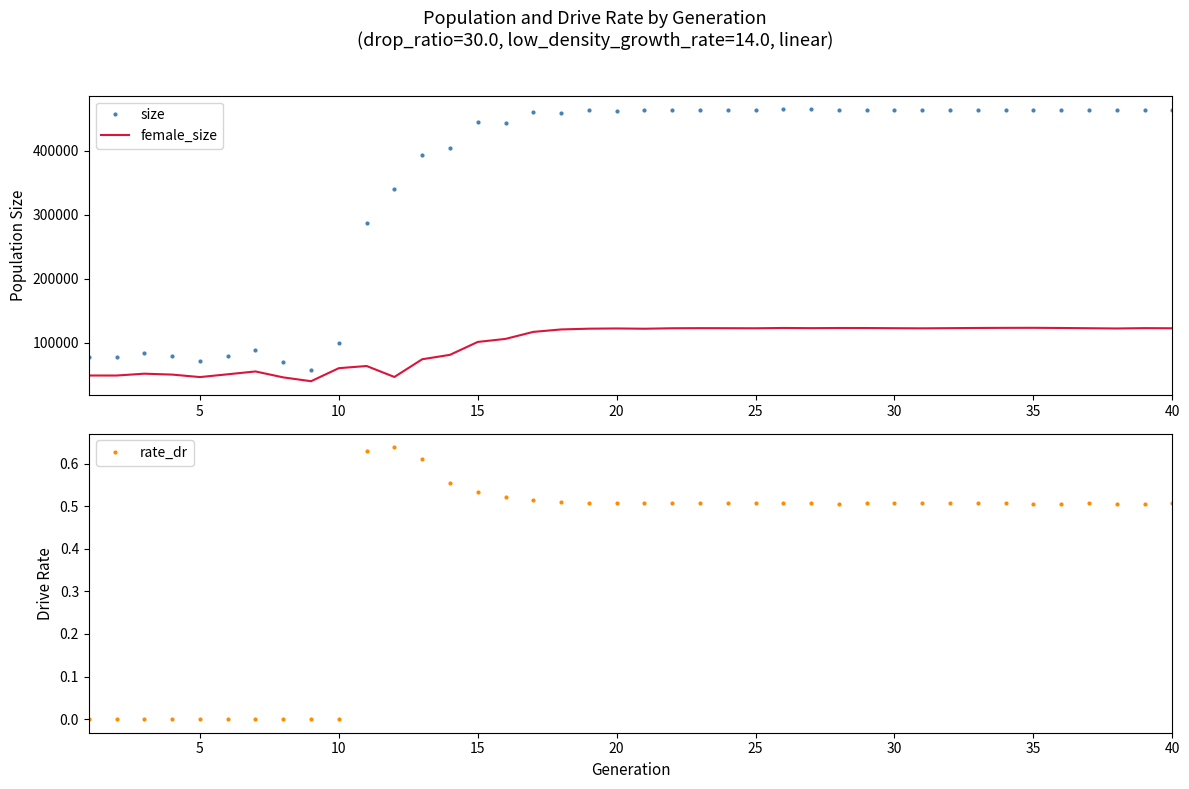

True or false: size and female_size intersect in this chart.

False